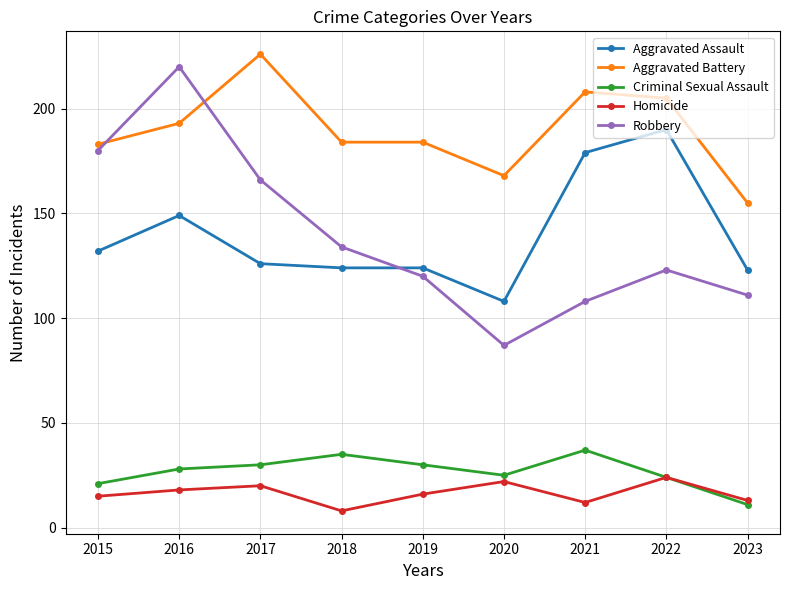

Count the number of data series in this chart.

5